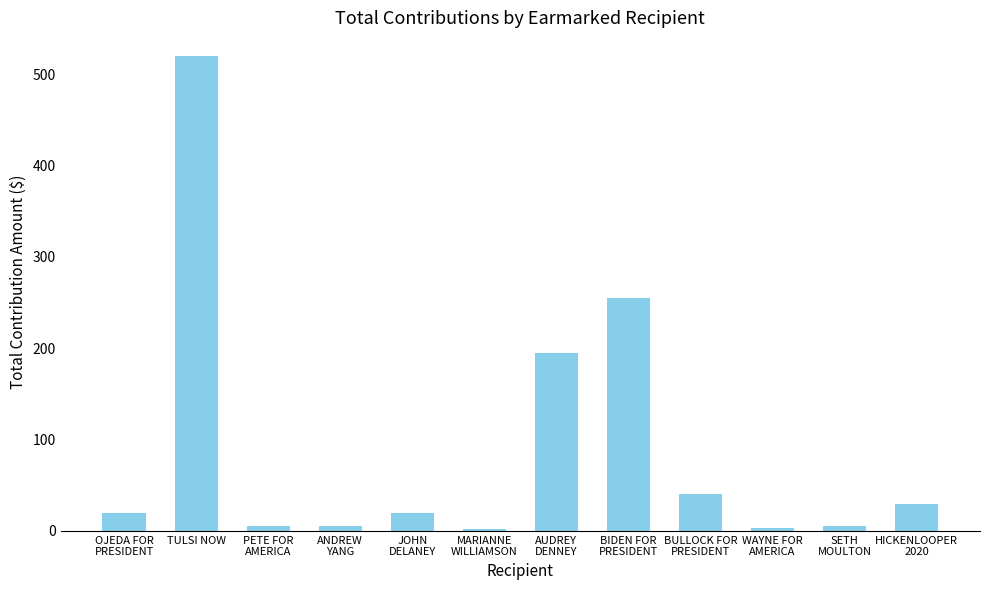

True or false: the data shows 880 at TULSI NOW.

False